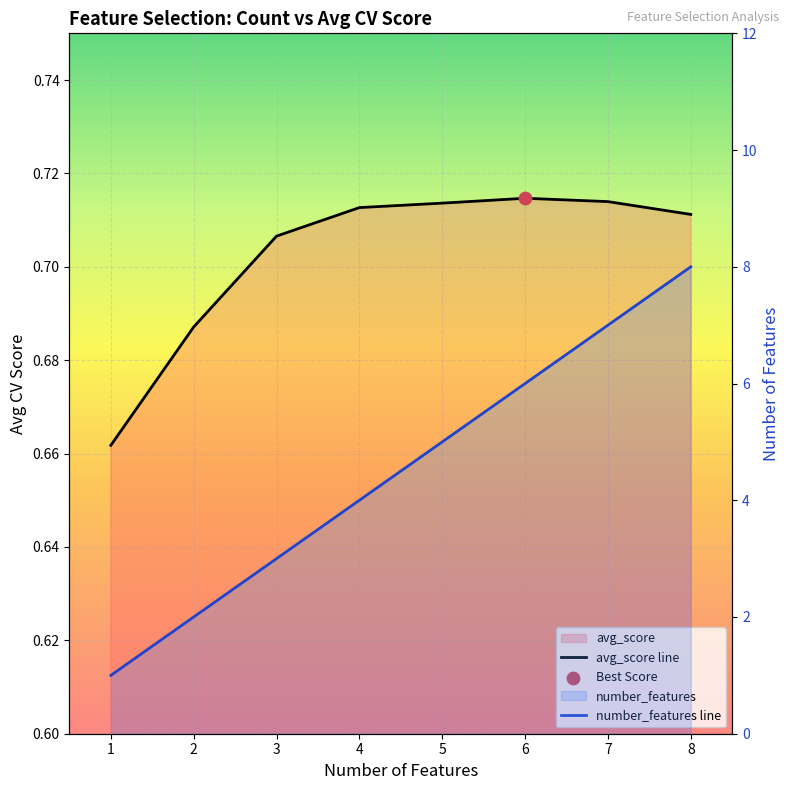

What is the total value across all series at 6?

6.7